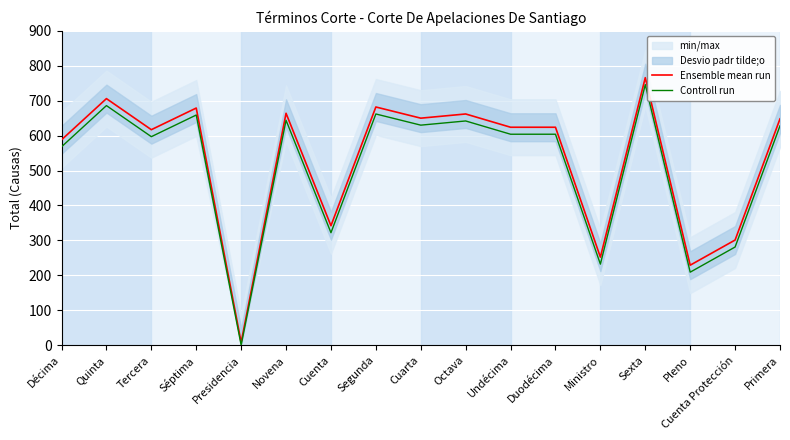

How many interior local valleys does the Ensemble mean run series have?

6